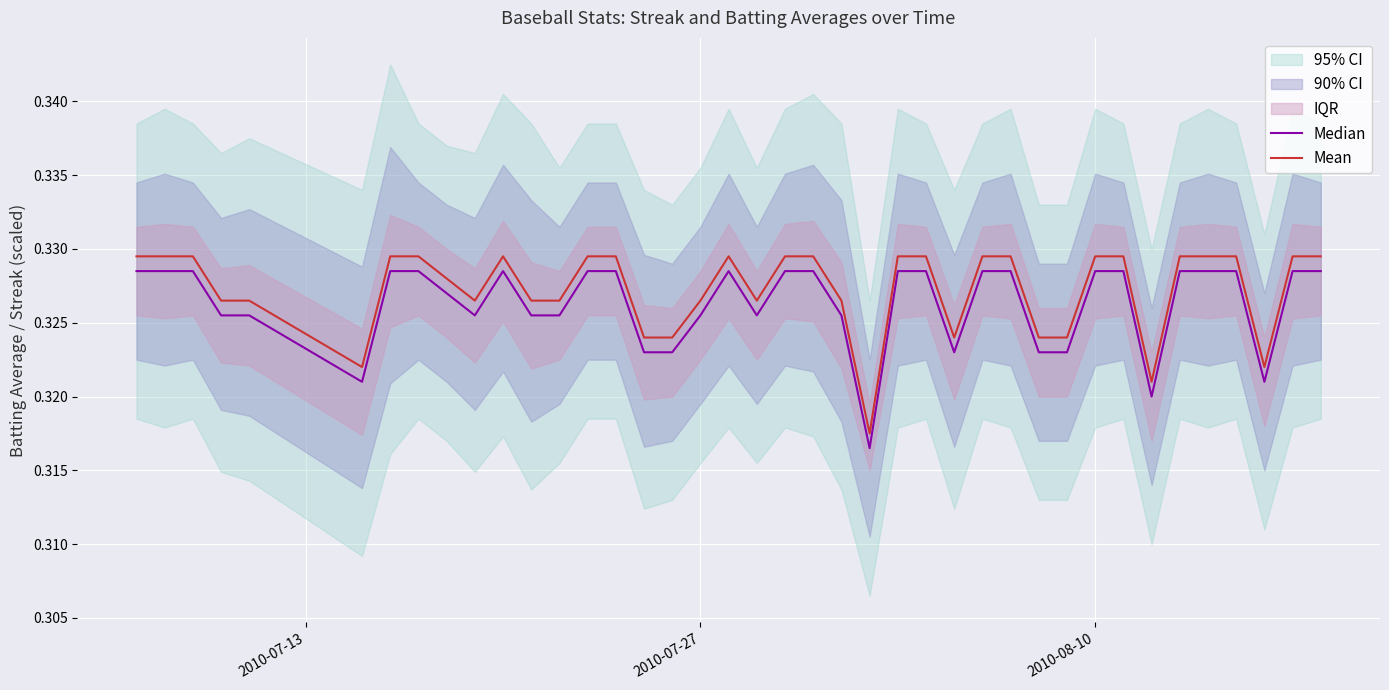

Which series has the widest spread of values?

Median